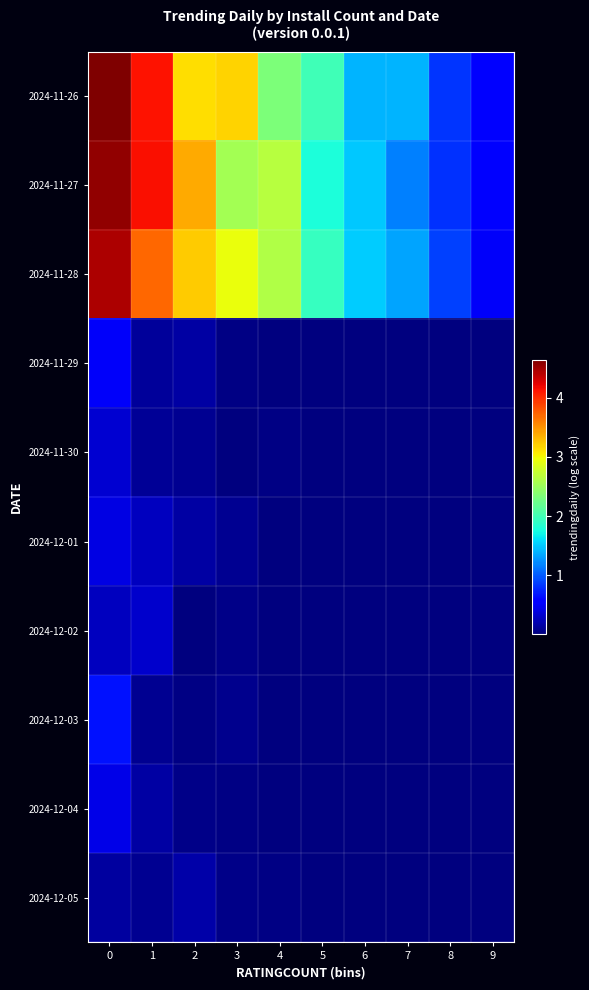

Which series has the widest spread of values?

row_0